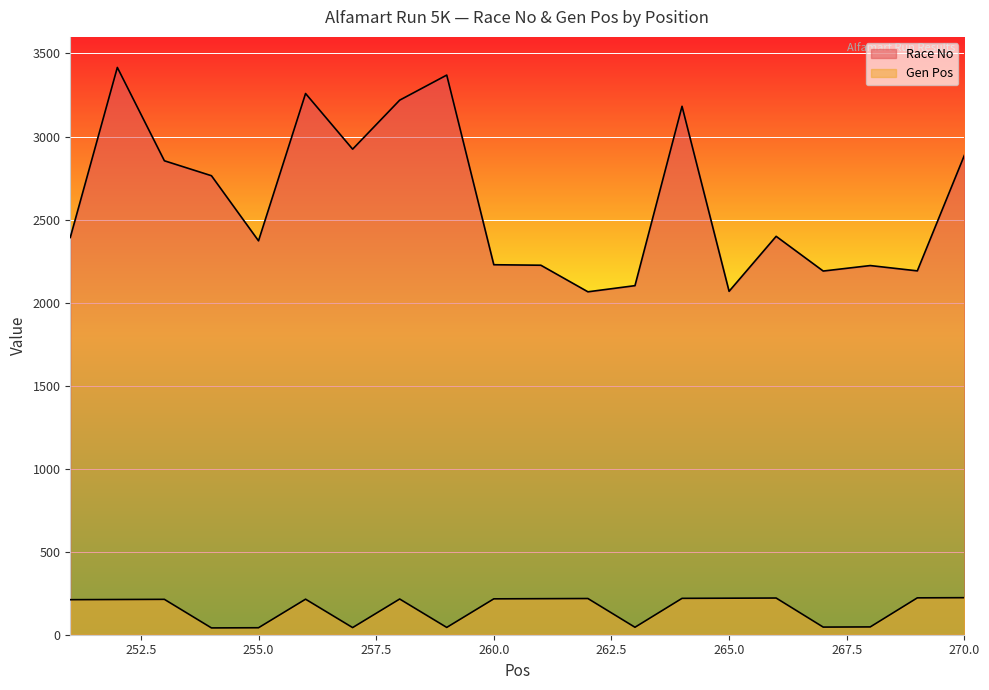

Reading left to right, extract all data points from this chart.

Race No: 251=2392	252=3416	253=2854	254=2764	255=2372	256=3259	257=2924	258=3219	259=3370	260=2228	261=2225	262=2065	263=2102	264=3182	265=2068	266=2399	267=2190	268=2223	269=2191	270=2887
Gen Pos: 251=211	252=212	253=213	254=41	255=42	256=214	257=43	258=215	259=44	260=216	261=217	262=218	263=45	264=219	265=220	266=221	267=46	268=47	269=222	270=223